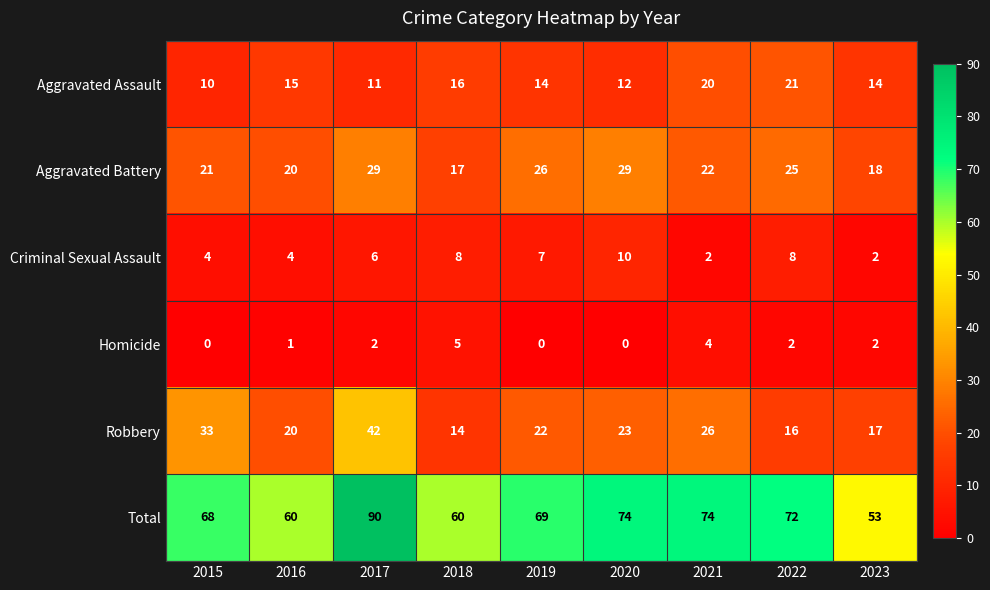

Rank the series at 2018 from lowest to highest value.

Homicide, Criminal Sexual Assault, Robbery, Aggravated Assault, Aggravated Battery, Total